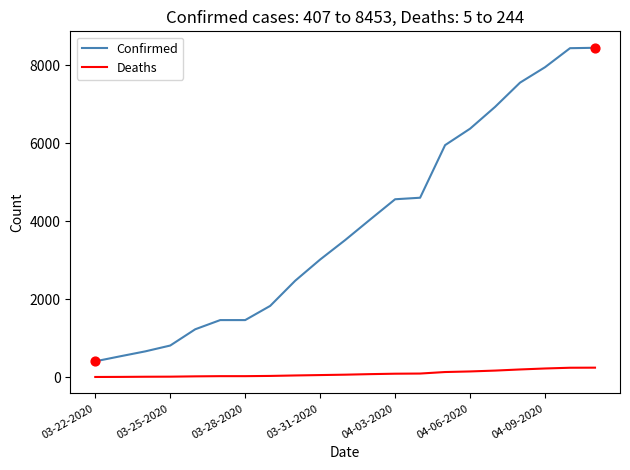

Which series has the widest spread of values?

Confirmed